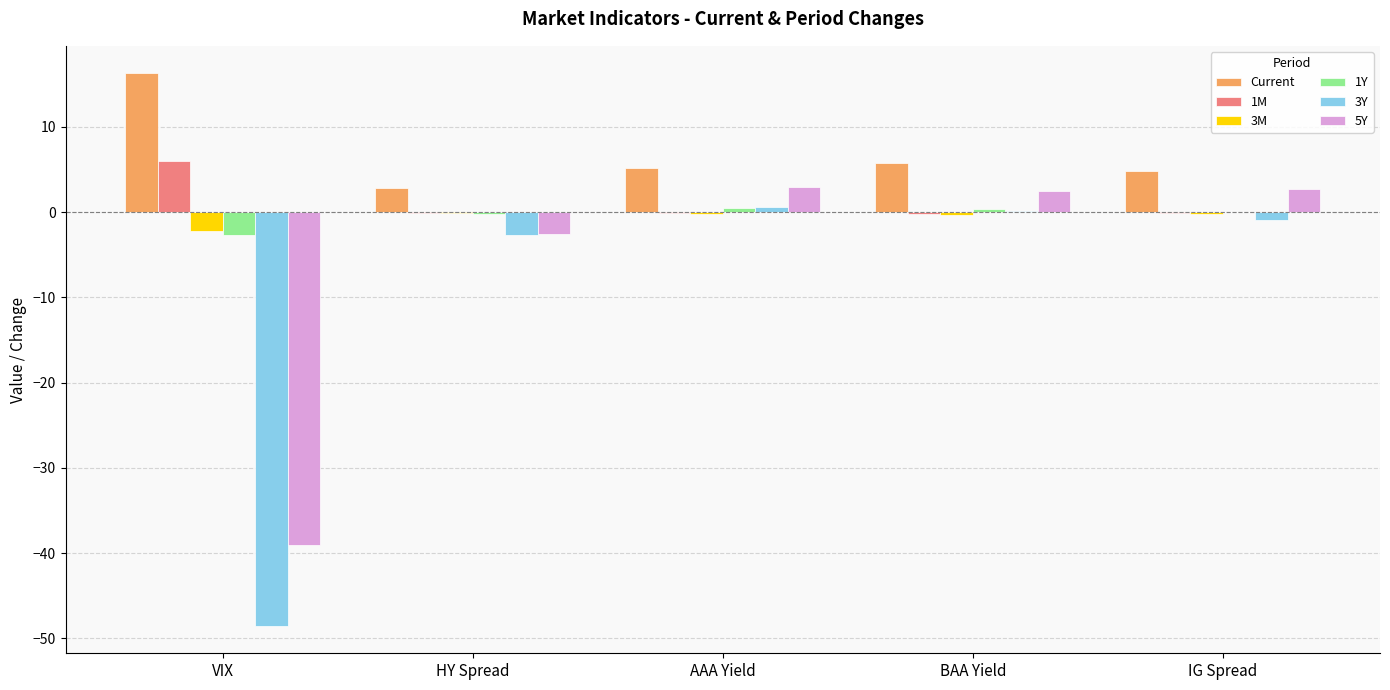

Is the value of 5Y at VIX greater than the value of Current at BAA Yield?

No